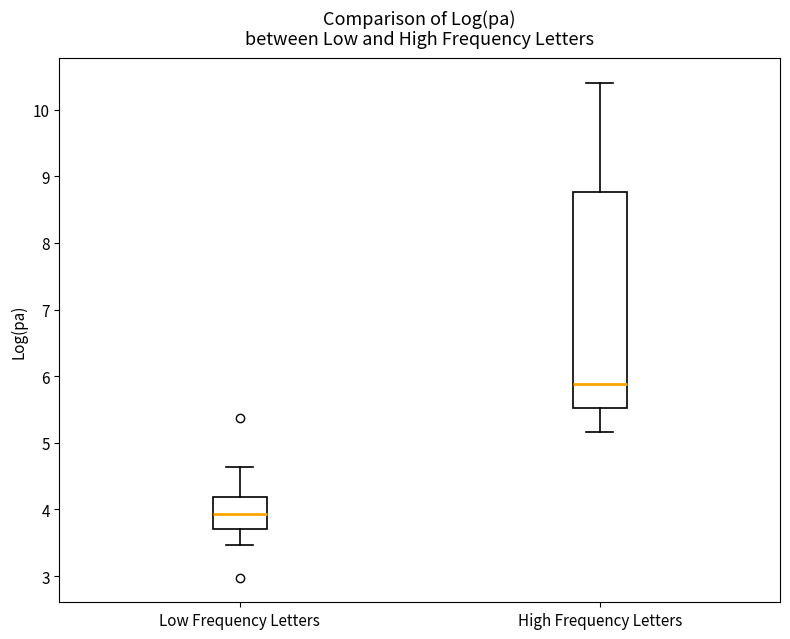

Comparing the boxes themselves (not the whiskers), which one is the tallest?

High Frequency Letters